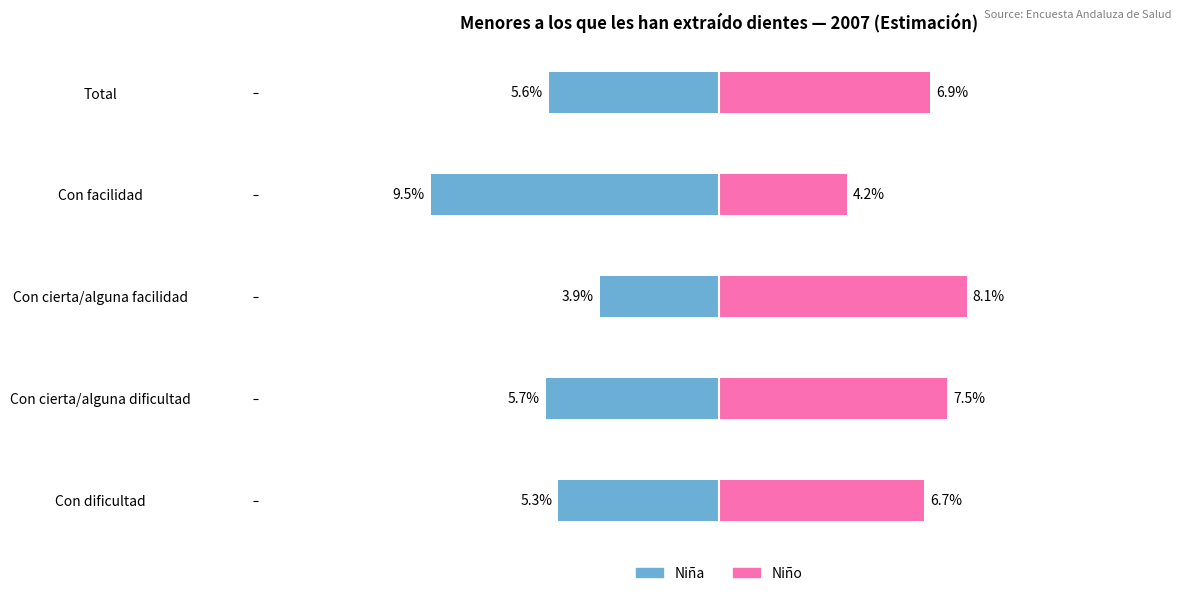

Which category has the highest value across all series?

Con cierta/alguna facilidad